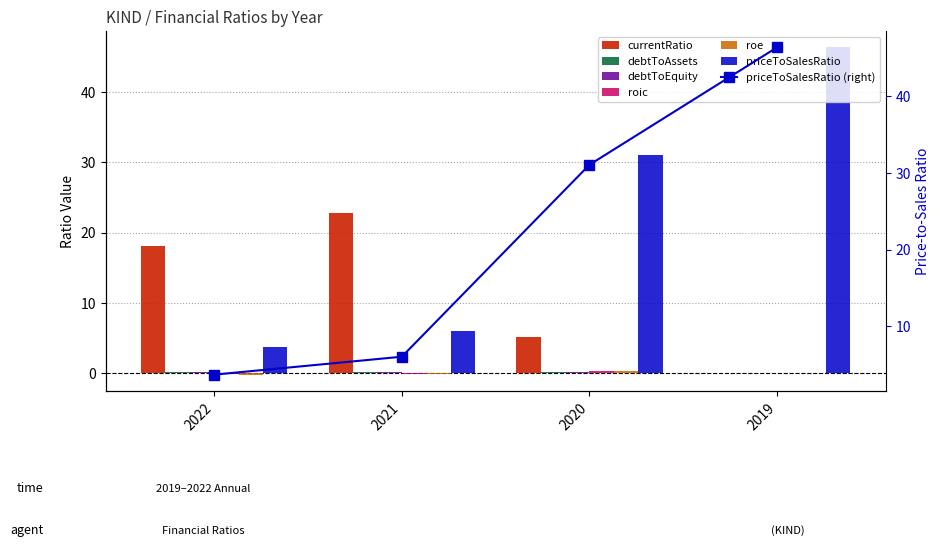

Is it true that debtToAssets equals 0.1 at 2022?

False